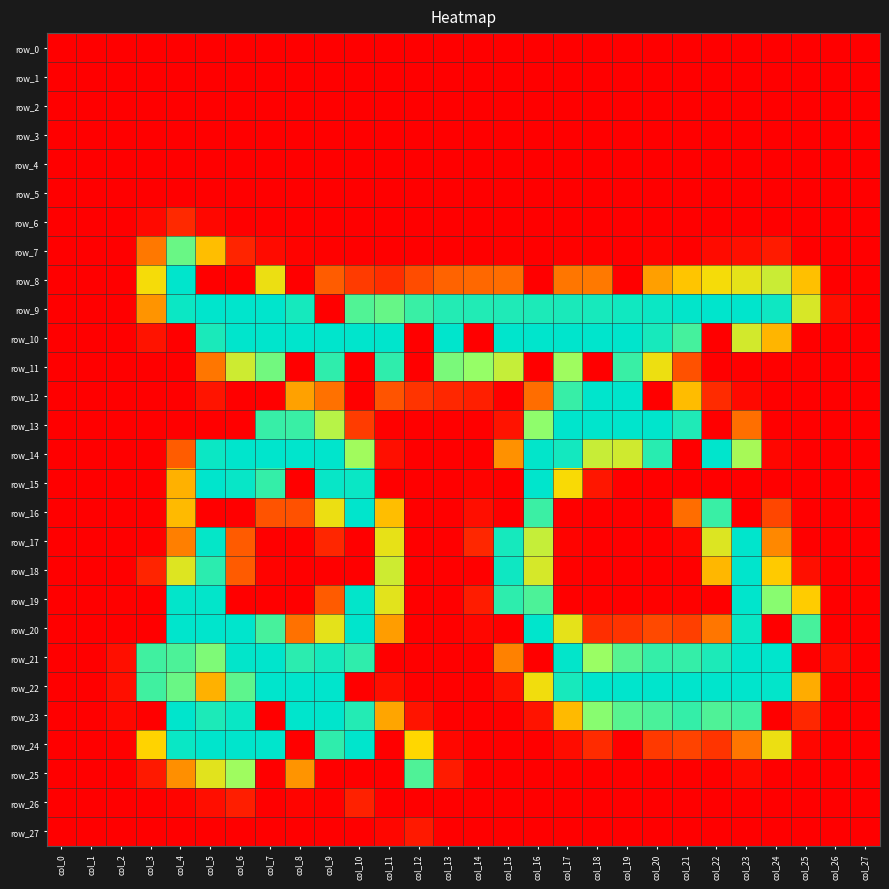

How many data points does each series have?

28